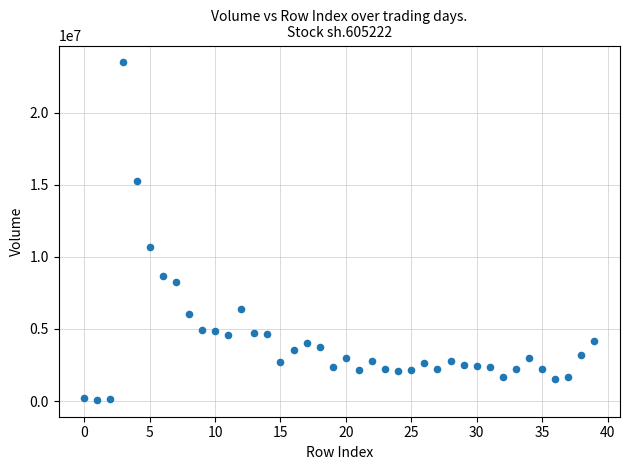

What is the range of Y values (max minus min)?

23393388